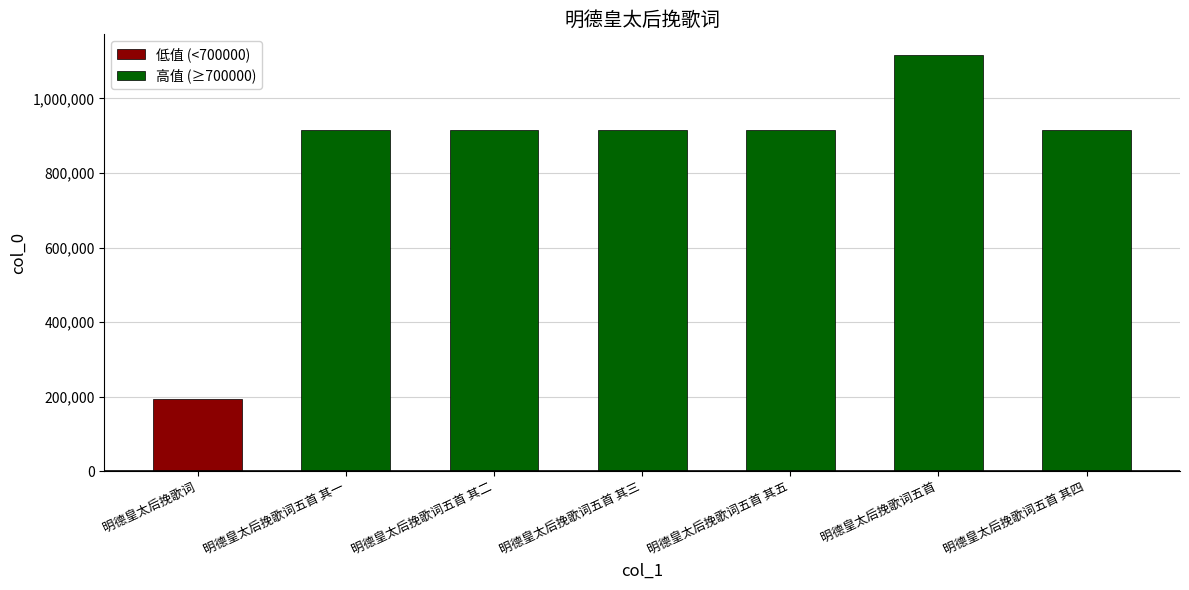

What is the label of the 7th bar from the right?

明德皇太后挽歌词